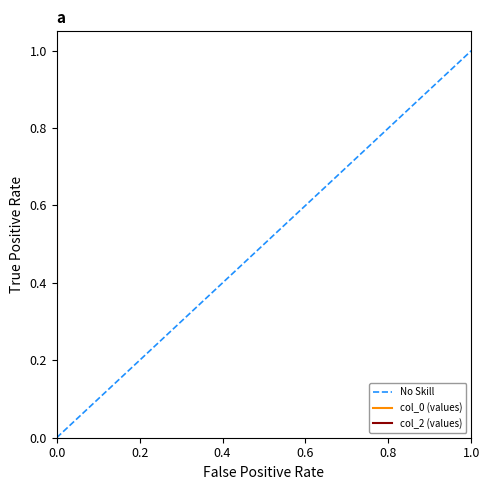

Does the chart have visible grid lines?

No